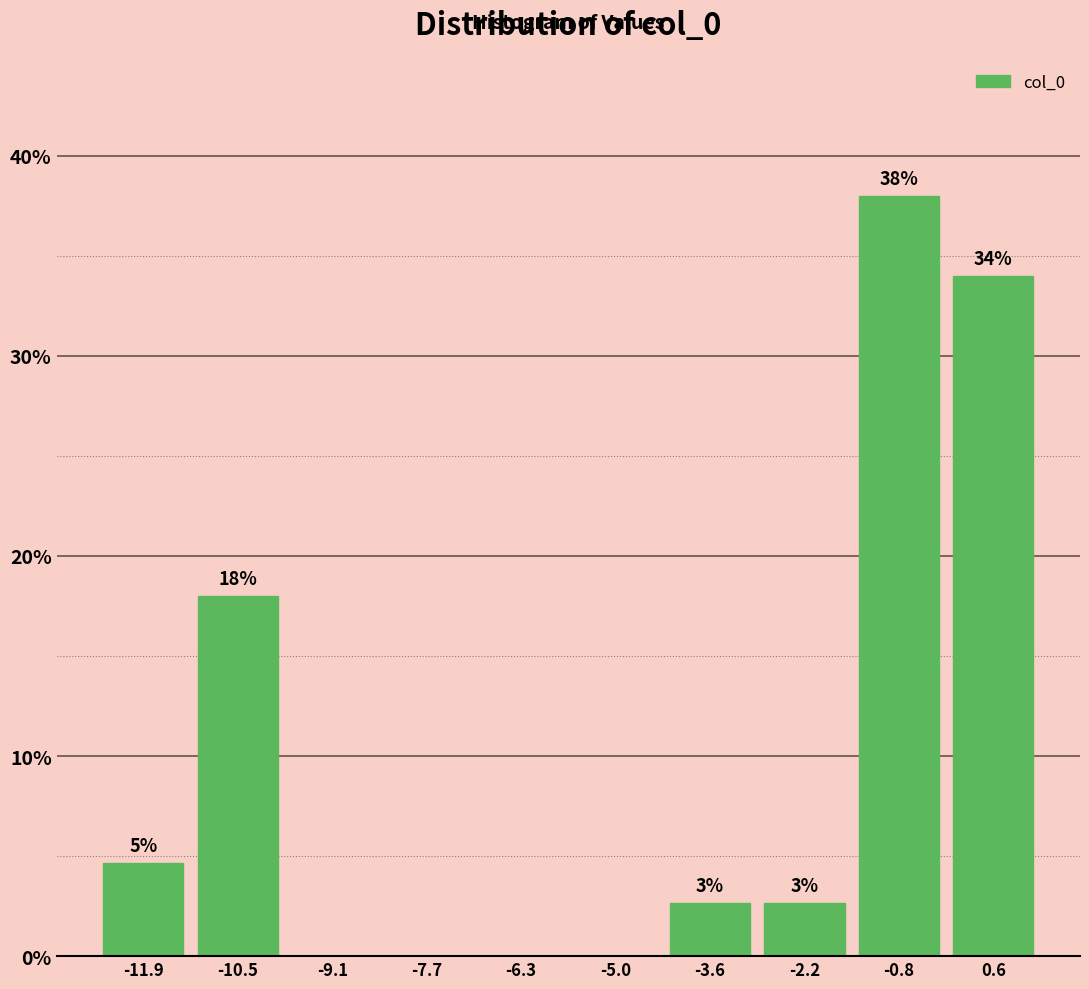

Which range on the x-axis has the tallest bar?

-1.4 to 0.0